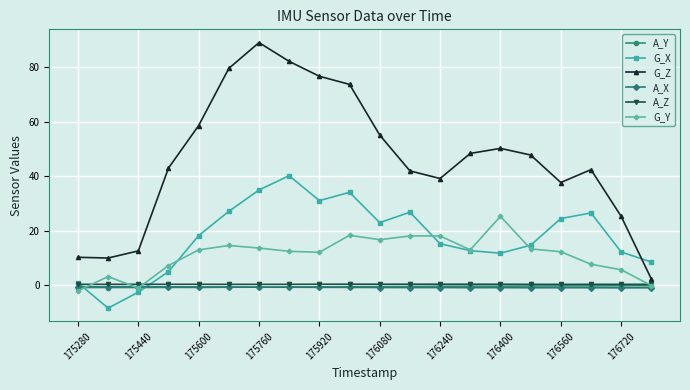

Which series has the largest range (max minus min)?

G_Z